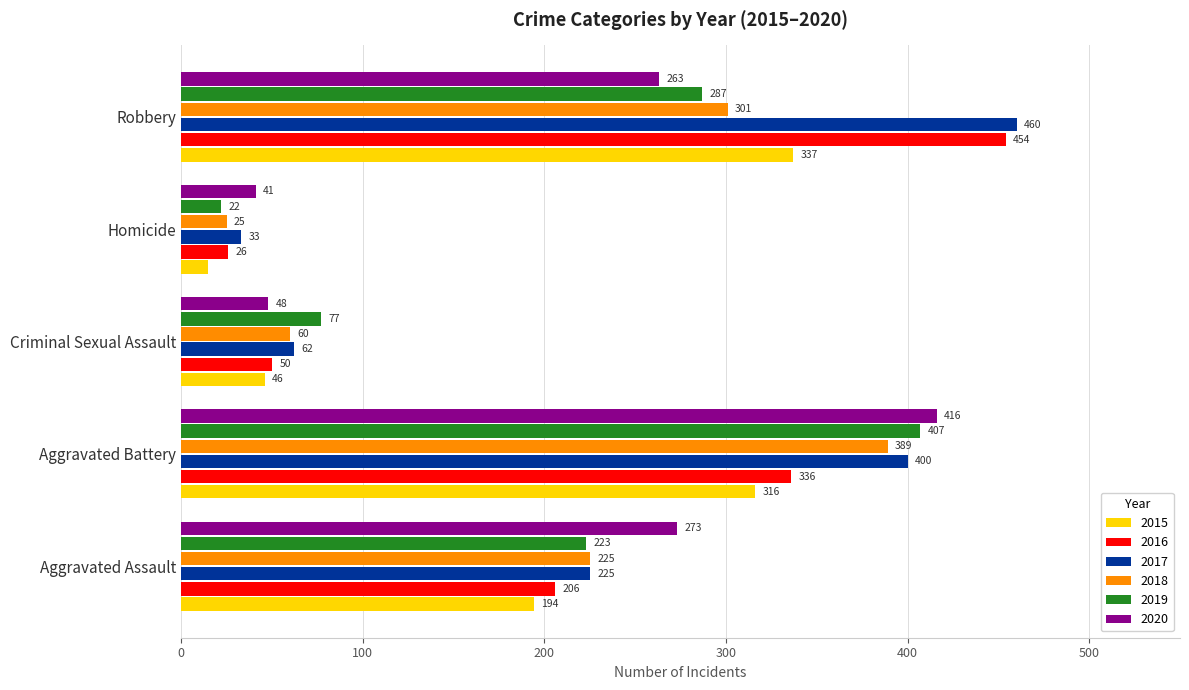

What is the spread (max minus min) of values at Homicide?

26